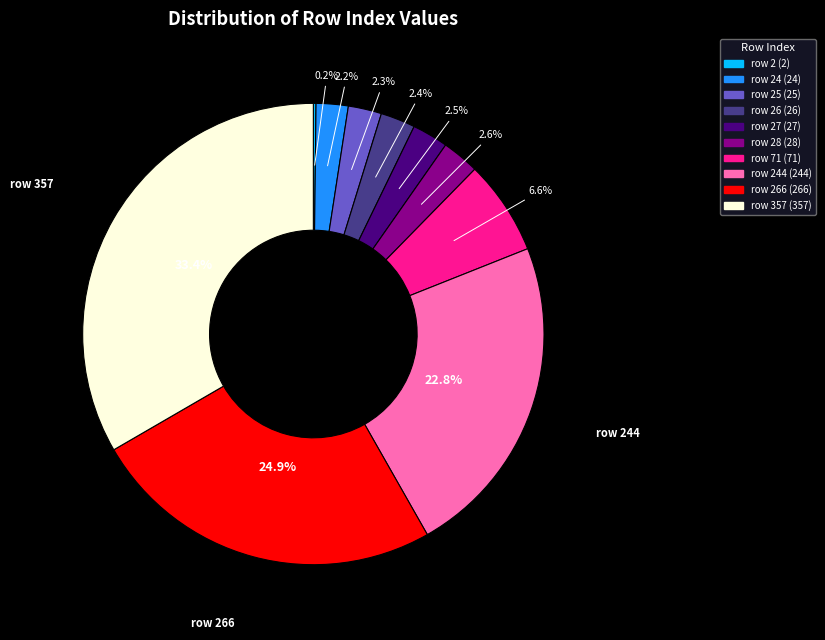

Is there any slice that represents more than half of the pie?

No